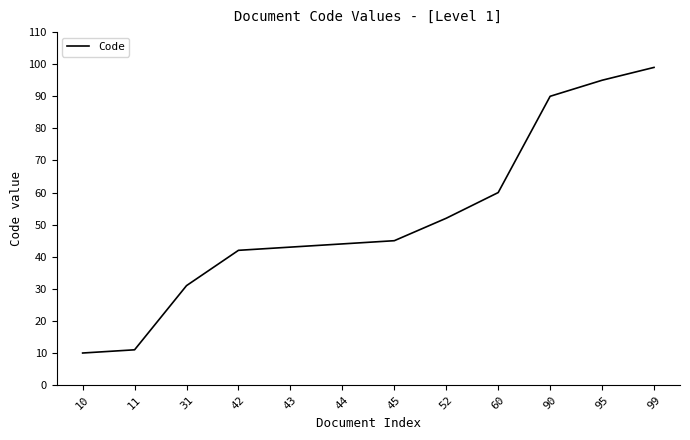

List the labels in order of value, smallest first.

10, 11, 31, 42, 43, 44, 45, 52, 60, 90, 95, 99